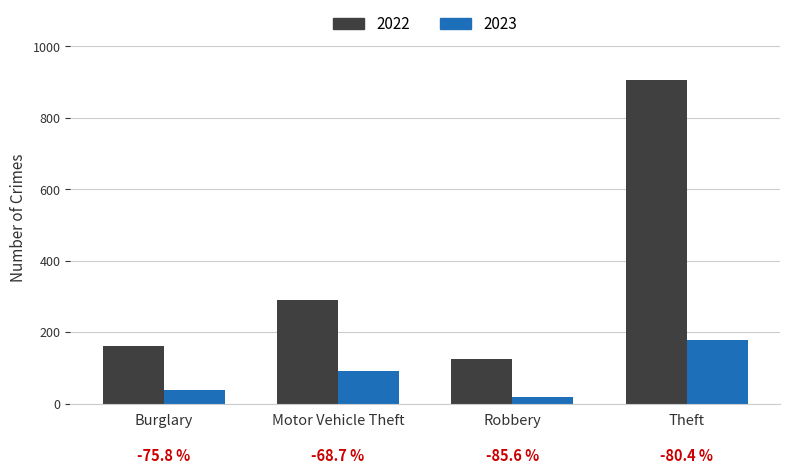

What is the difference between the maximum and minimum values in the 2023 series?

159